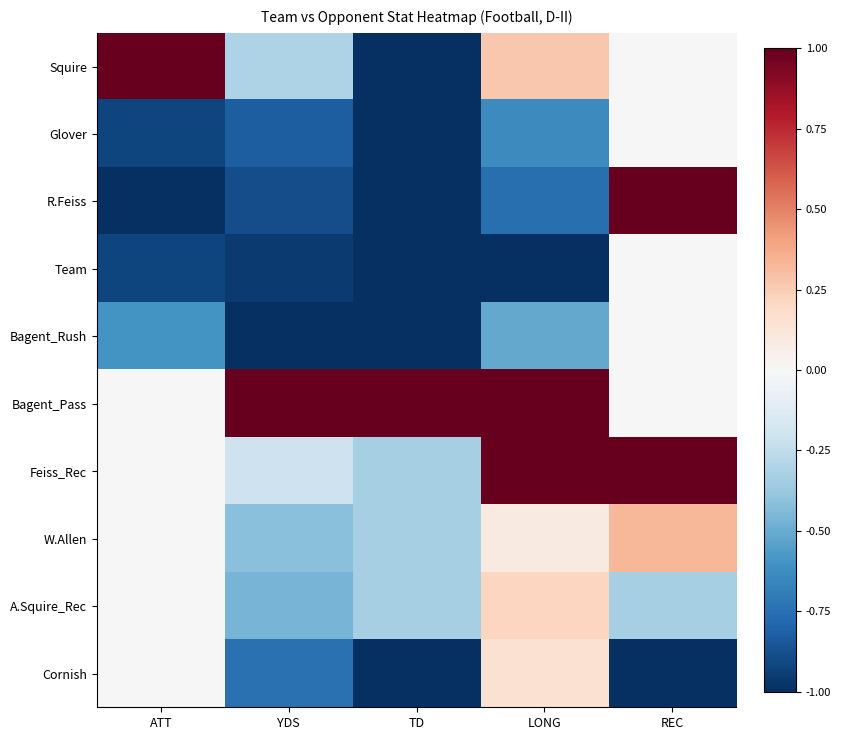

How many categories are shown in the chart?

5